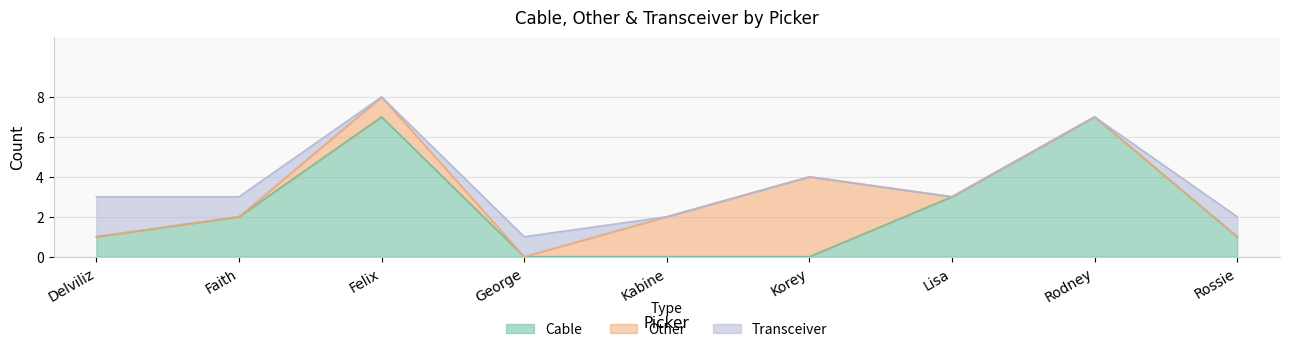

True or false: Cable and Transceiver intersect in this chart.

True